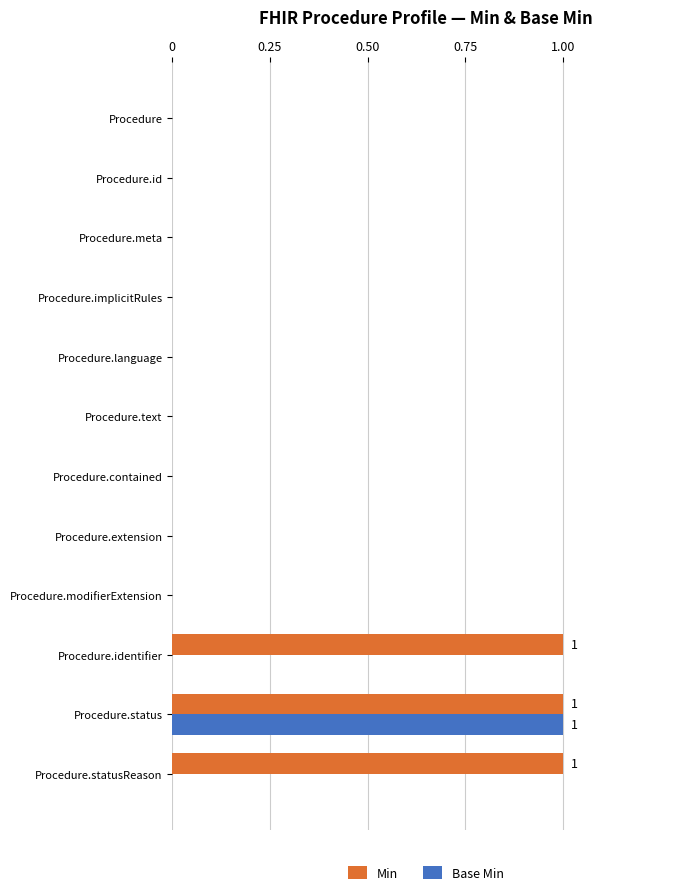

What is the sum of all Min values?

3